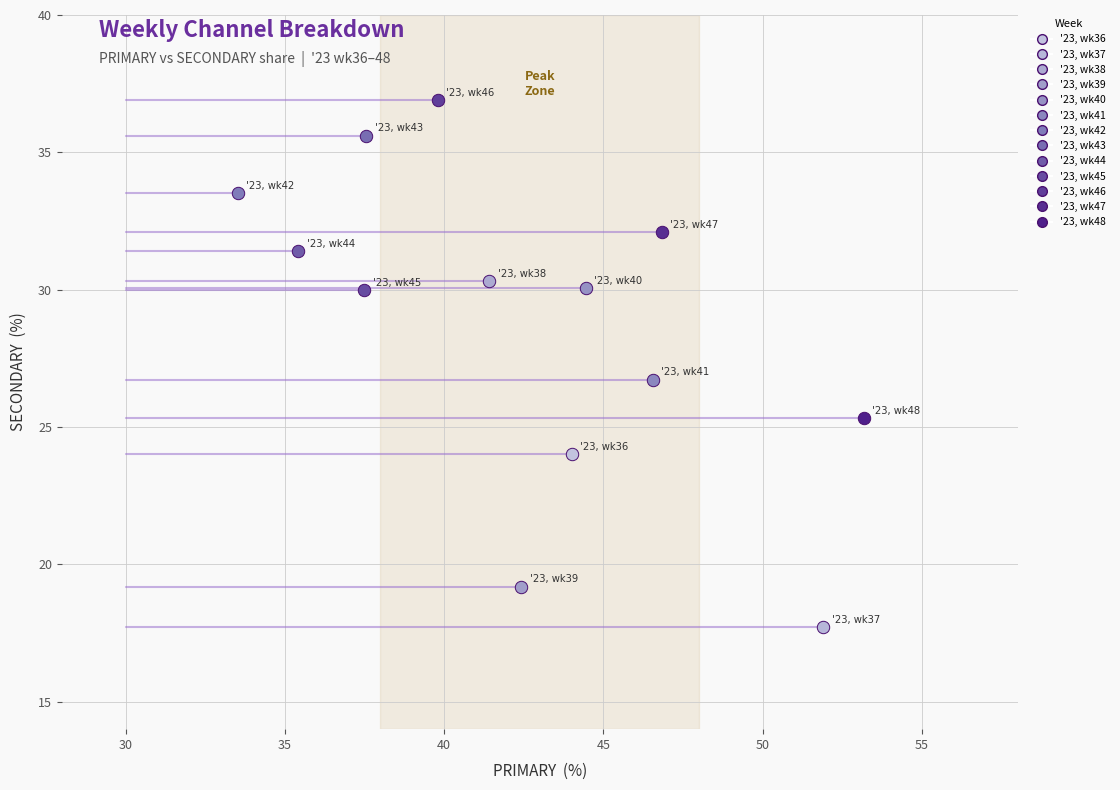

What are all the series names shown in the legend?

'23, wk36, '23, wk37, '23, wk38, '23, wk39, '23, wk40, '23, wk41, '23, wk42, '23, wk43, '23, wk44, '23, wk45, '23, wk46, '23, wk47, '23, wk48